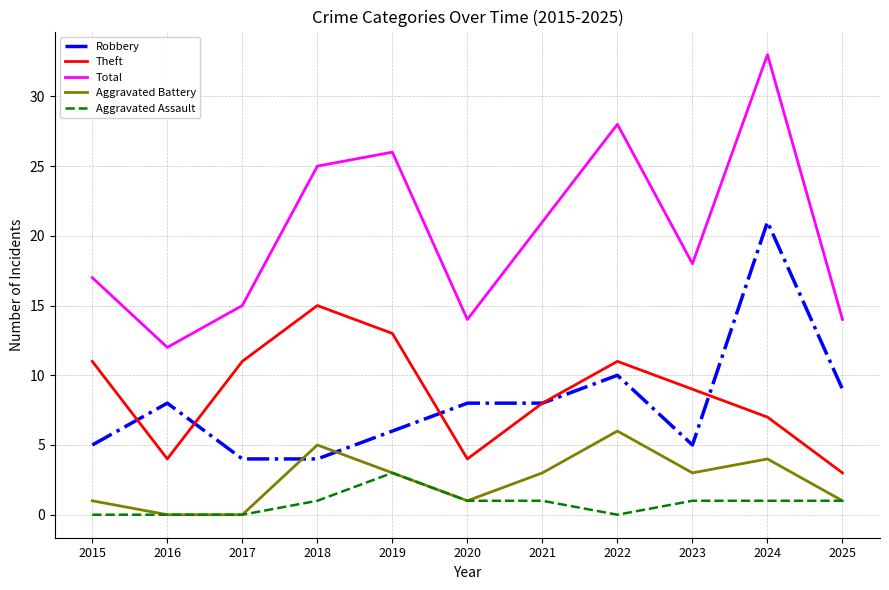

How many interior local peaks does the Total series have?

3